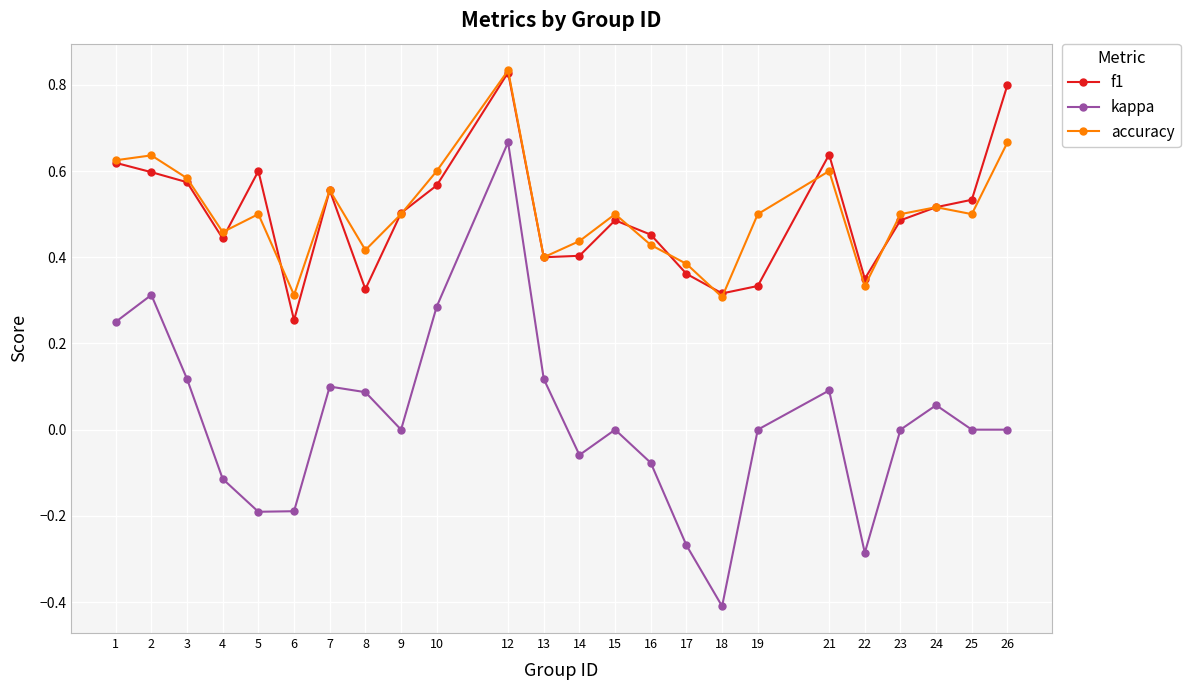

True or false: accuracy and kappa intersect in this chart.

False